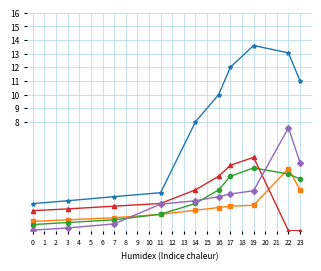

What is the difference between the highest and lowest values at 17?

10.2